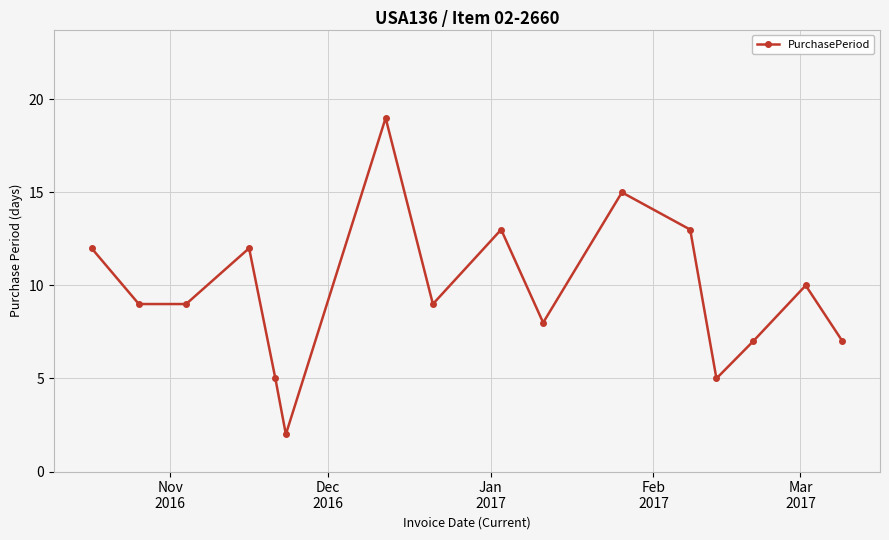

How many points are higher than both their immediate neighbors (excluding endpoints)?

5